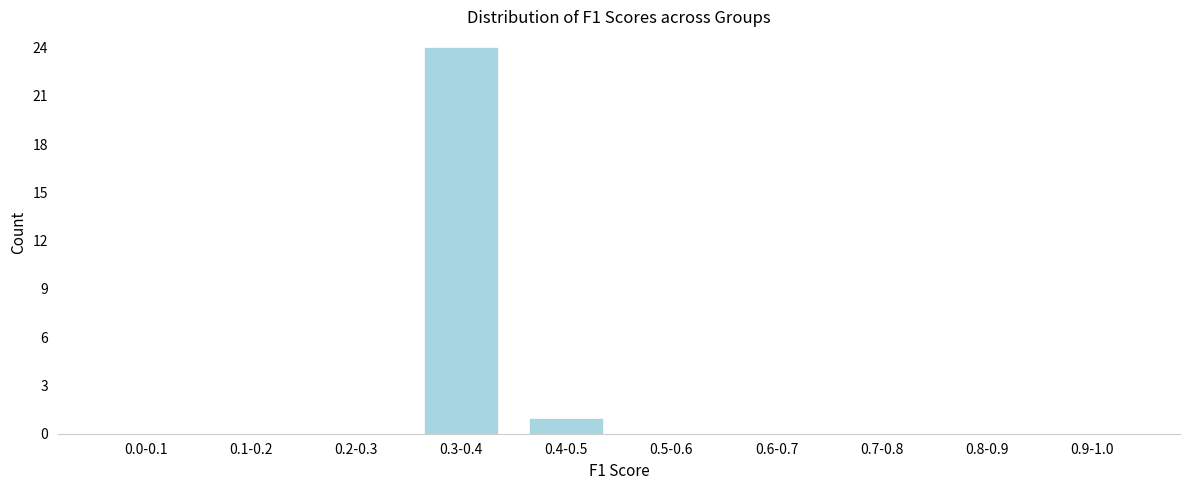

Reading left to right, list all the values displayed in this chart.

0.0-0.1=0	0.1-0.2=0	0.2-0.3=0	0.3-0.4=24	0.4-0.5=1	0.5-0.6=0	0.6-0.7=0	0.7-0.8=0	0.8-0.9=0	0.9-1.0=0